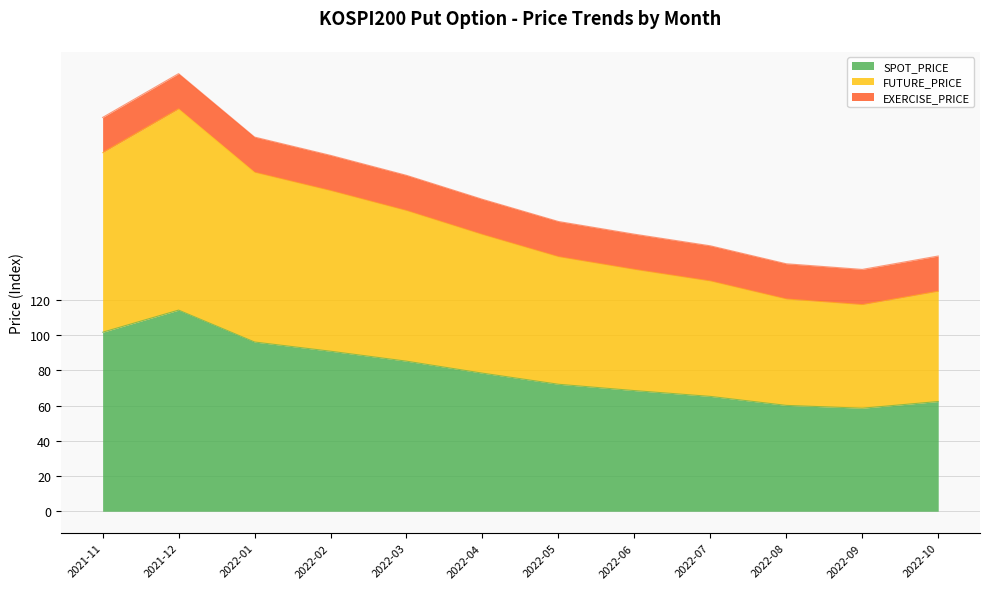

Where is SPOT_PRICE nearest to the value 86?

2022-03